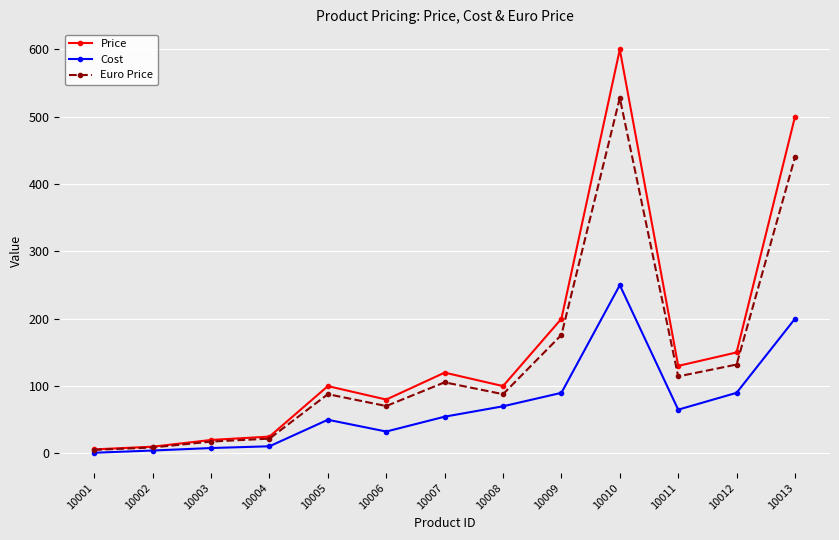

At which category is the sum across all series the highest?

10010